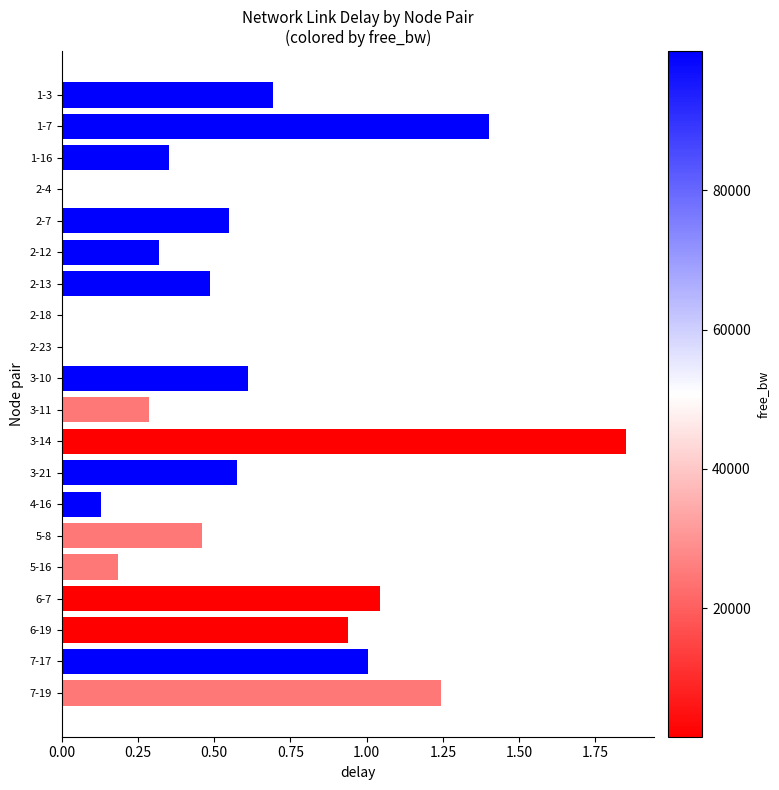

Which label corresponds to the largest value in the chart?

3-14